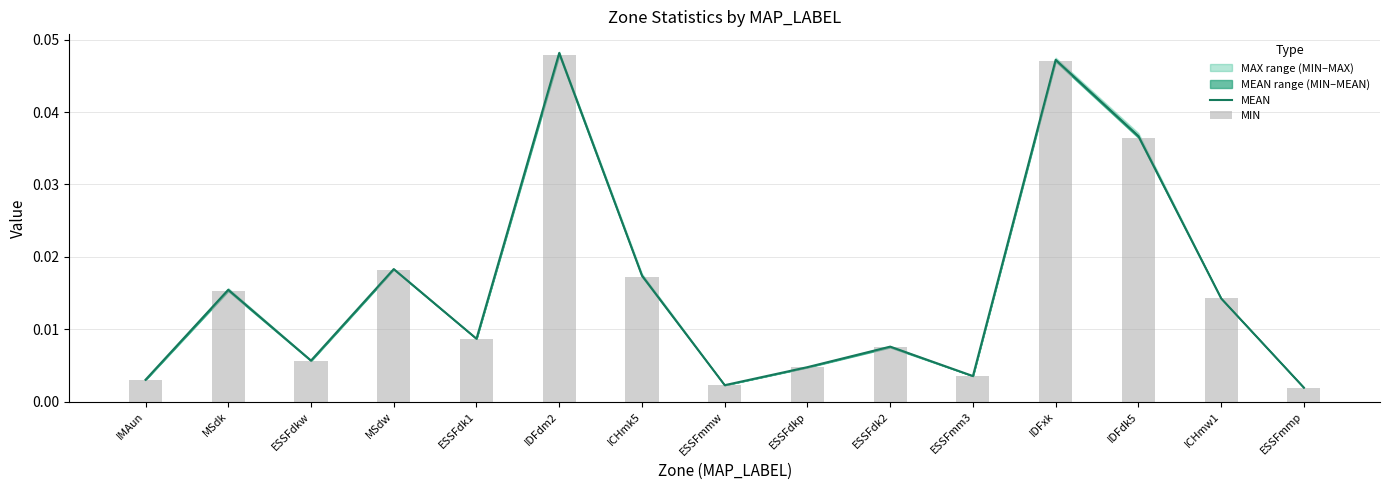

What is the sum of all MEAN values?

0.2